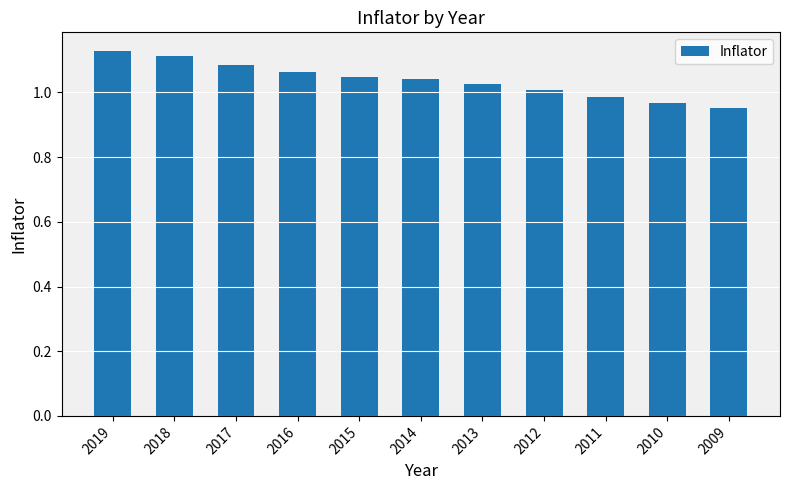

True or false: the data shows 1.9 at 2017.

False